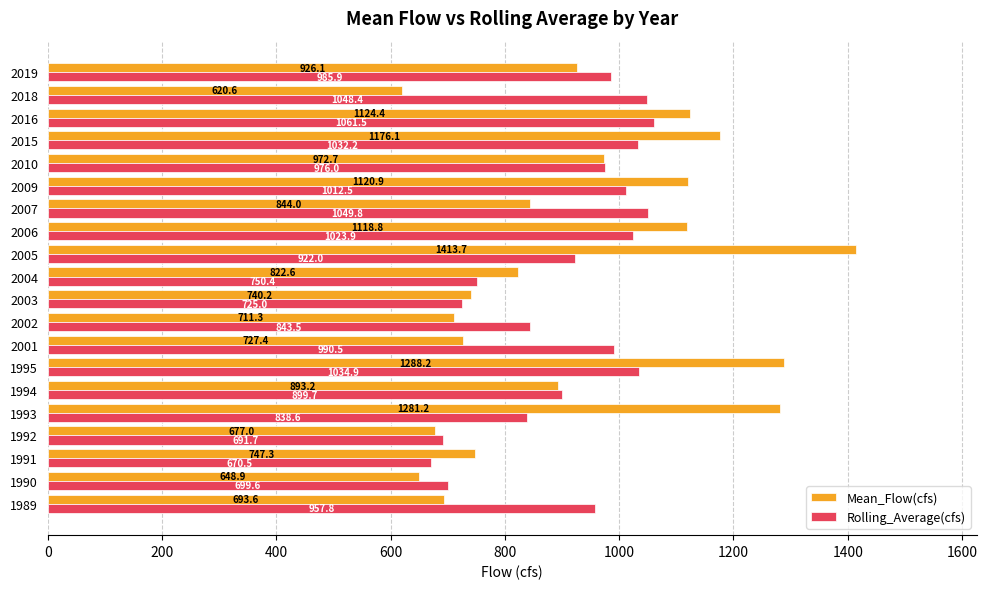

Where is Rolling_Average(cfs) nearest to the value 865?

2002